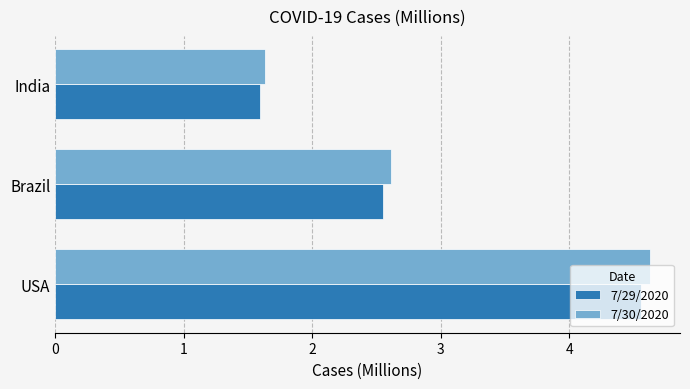

How many distinct data groups are displayed?

2